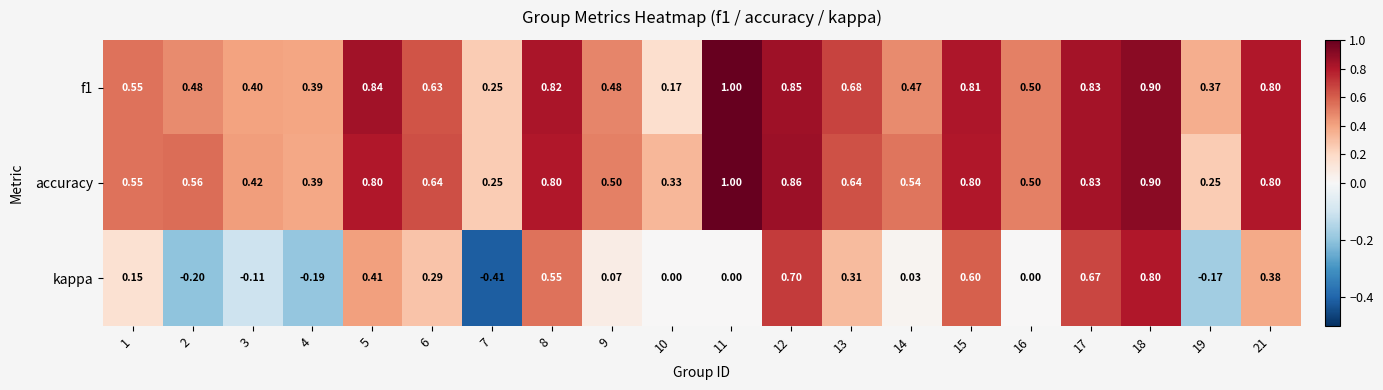

At how many categories does at least one series exceed 0?

20